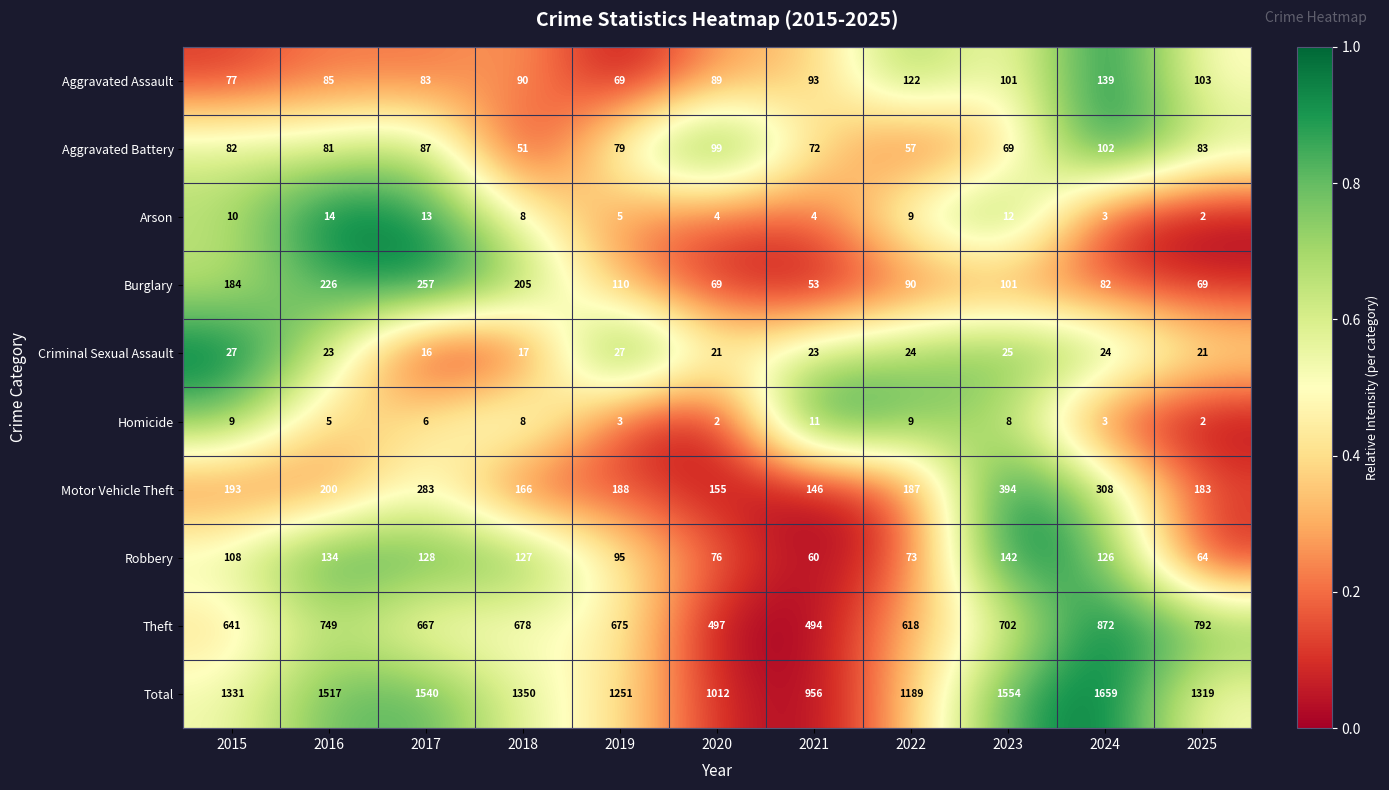

True or false: Criminal Sexual Assault has a value of 29 at 2025.

False